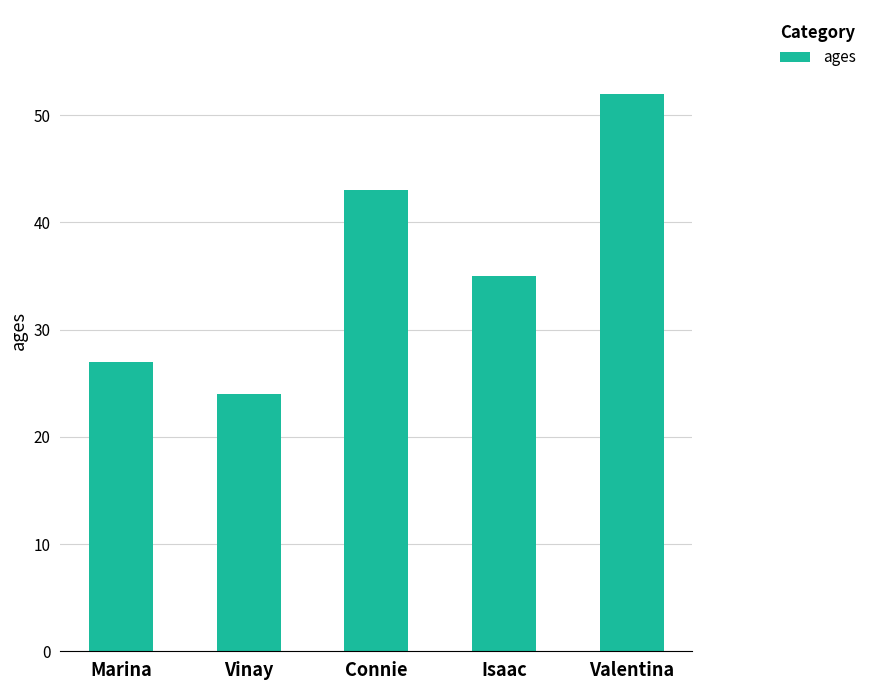

Count the values in the range 27 to 43.

3